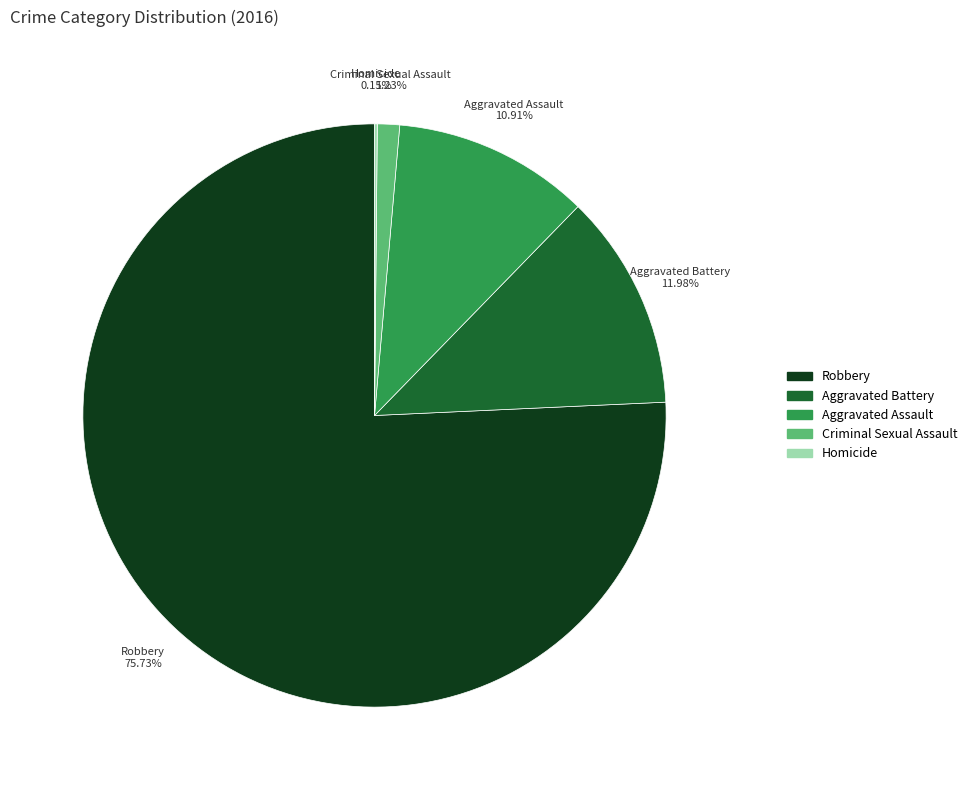

The Criminal Sexual Assault slice represents 1% of the pie. True or false?

True